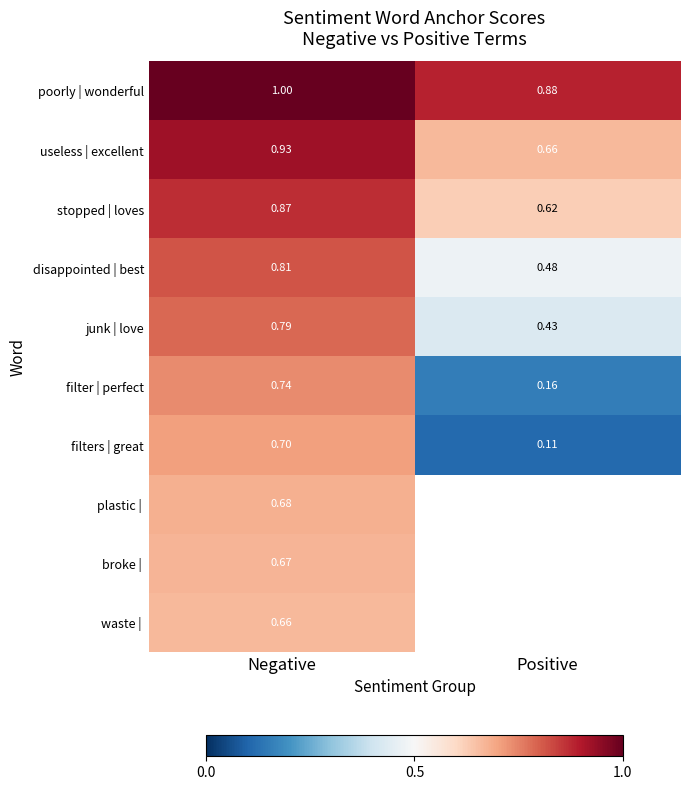

At which label is stopped | loves closest to 0?

Positive